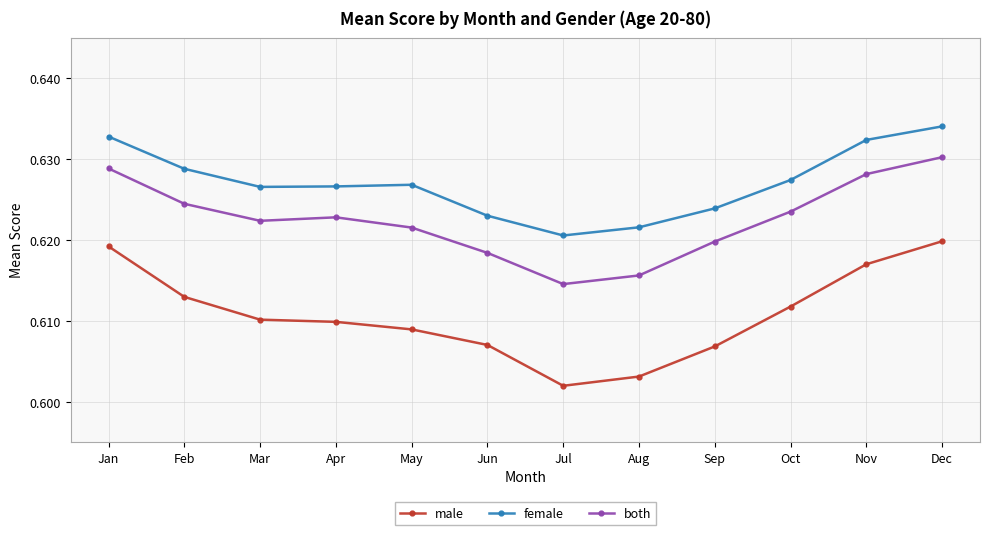

The male series shows 0.3 at Jan. True or false?

False